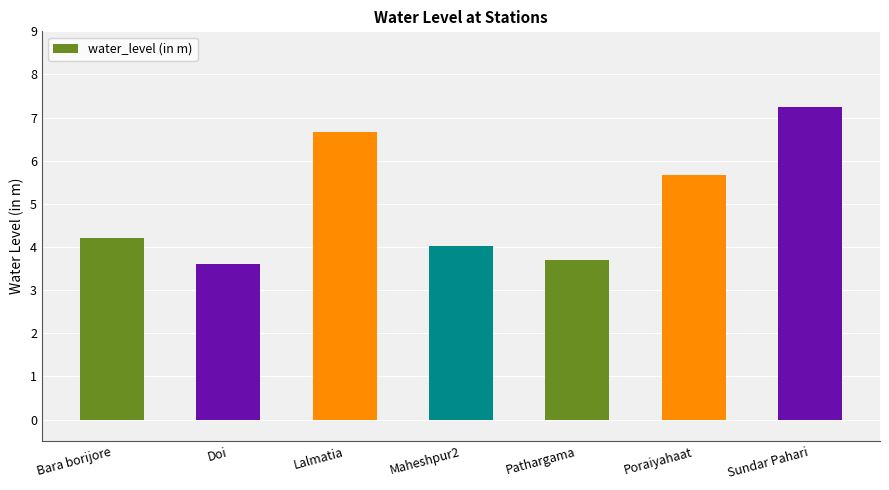

What is the label of the 7th bar from the right?

Bara borijore